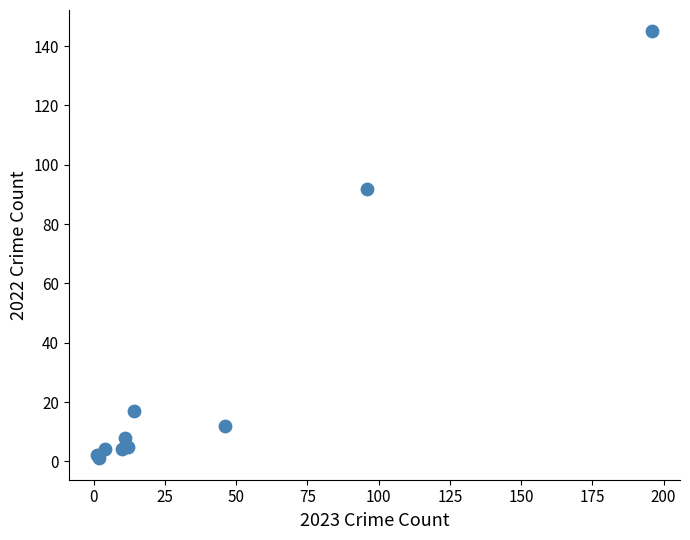

What Y value in the scatter plot is closest to 73?

92